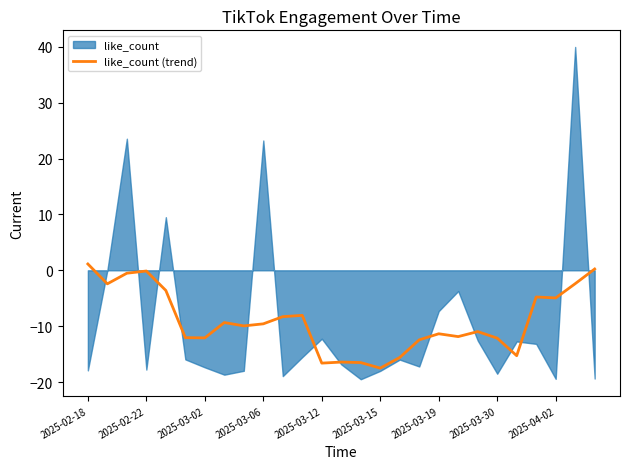

What is the sum of the values at 13 and 10?

-24.7